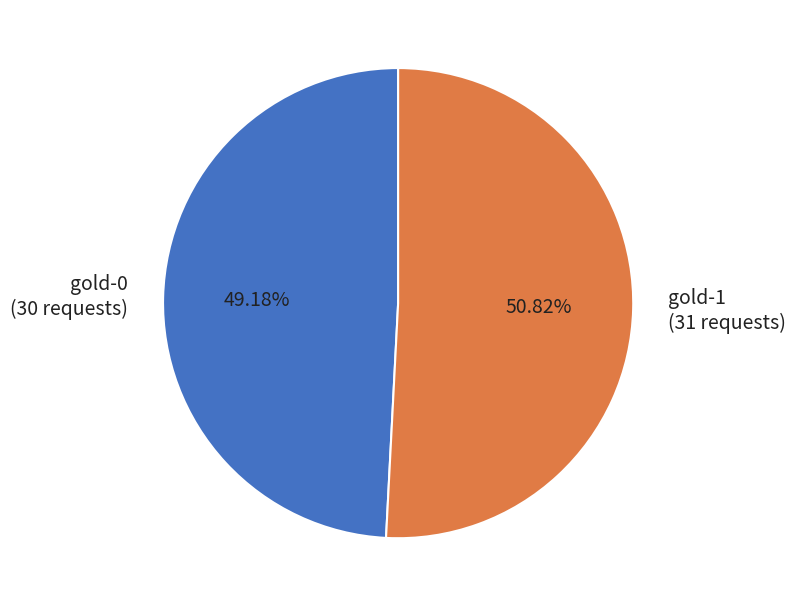

True or false: gold-0 accounts for 40% of the total.

False